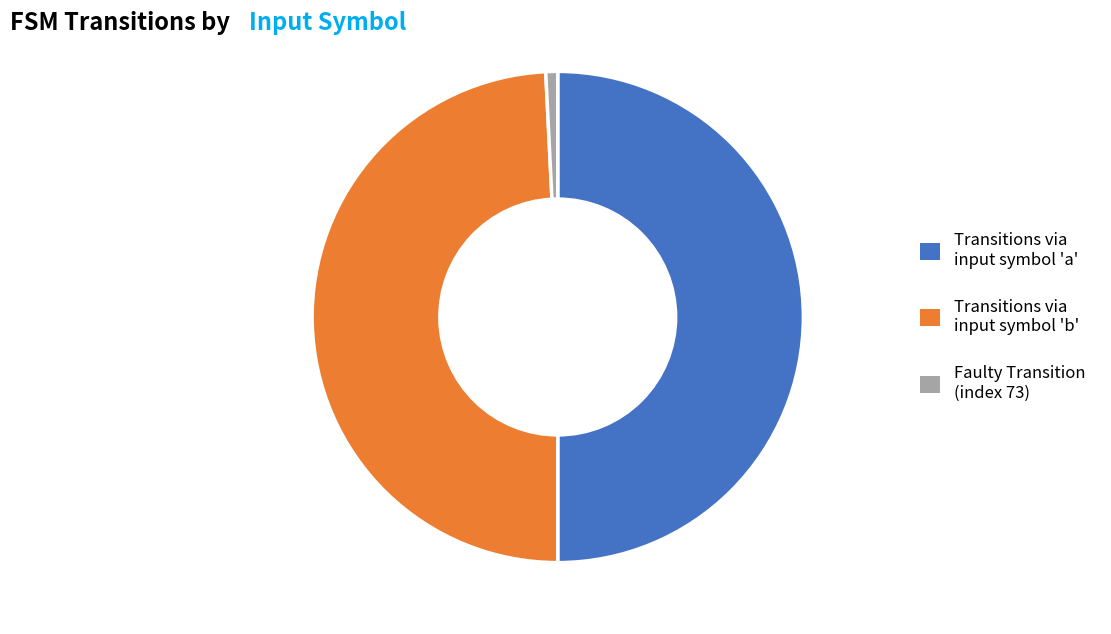

Is there any slice that represents more than half of the pie?

No